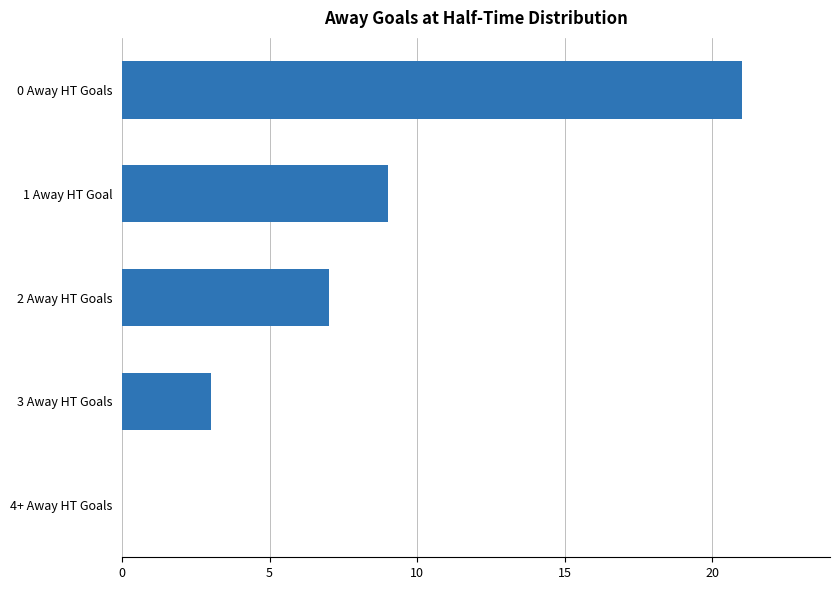

The chart shows a value of 3 at 3 Away HT Goals. True or false?

True